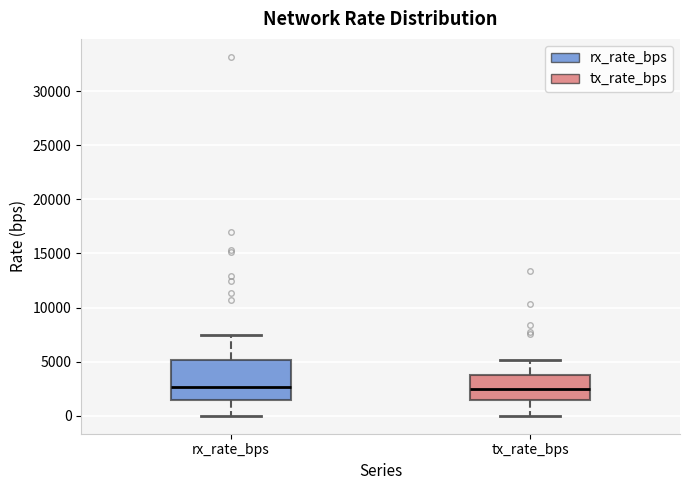

Reading left to right, transcribe this box plot: for each box, give where its median line is, the range the box spans, and where its two whiskers end, as read against the y-axis. The values are not printed on the chart, so give them approximately, as read against the axis.

rx_rate_bps: median 2500, box 1500 to 5000, whiskers 0 to 7500
tx_rate_bps: median 2500, box 1500 to 4000, whiskers 0 to 5000